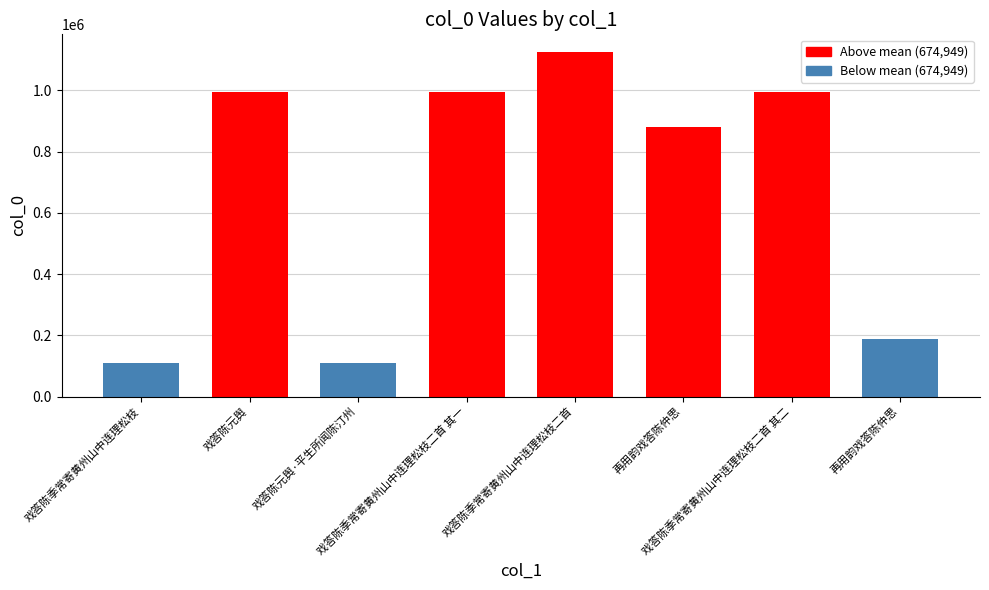

How many data points does each series have?

8